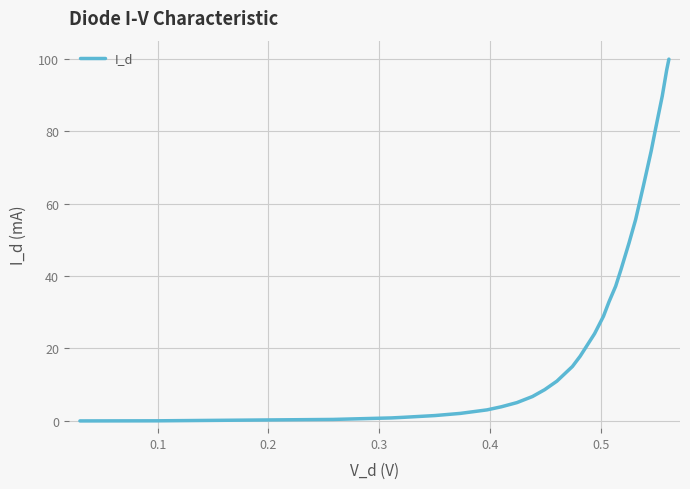

How many lines are shown in the chart?

1